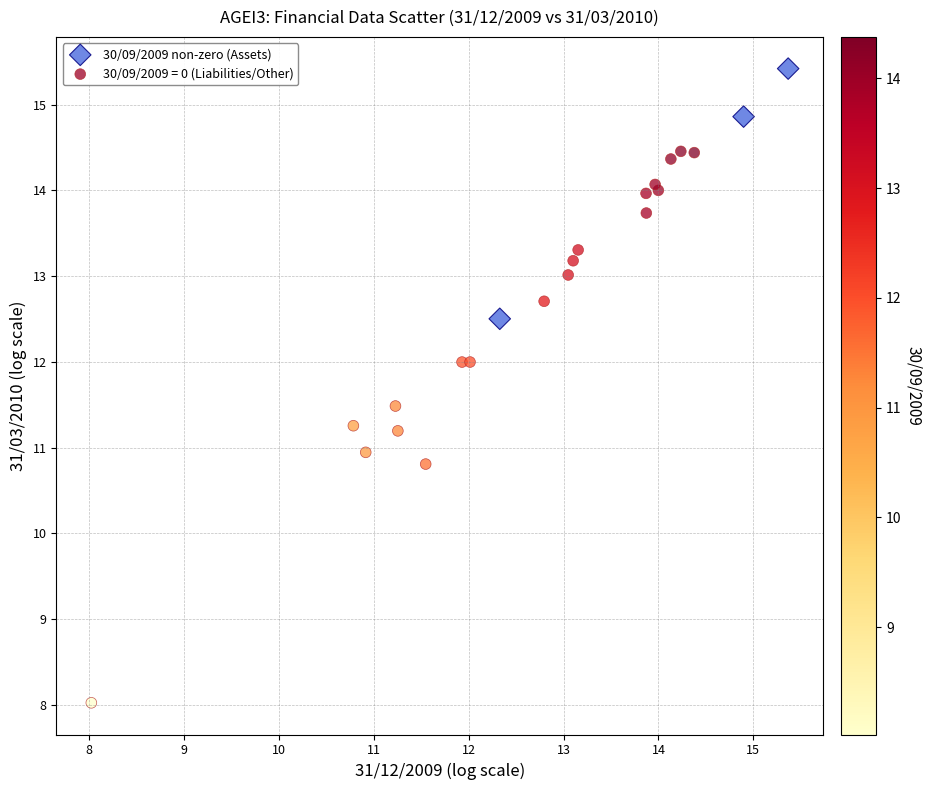

Which series reaches the minimum Y coordinate?

30/09/2009 = 0 (Liabilities/Other)